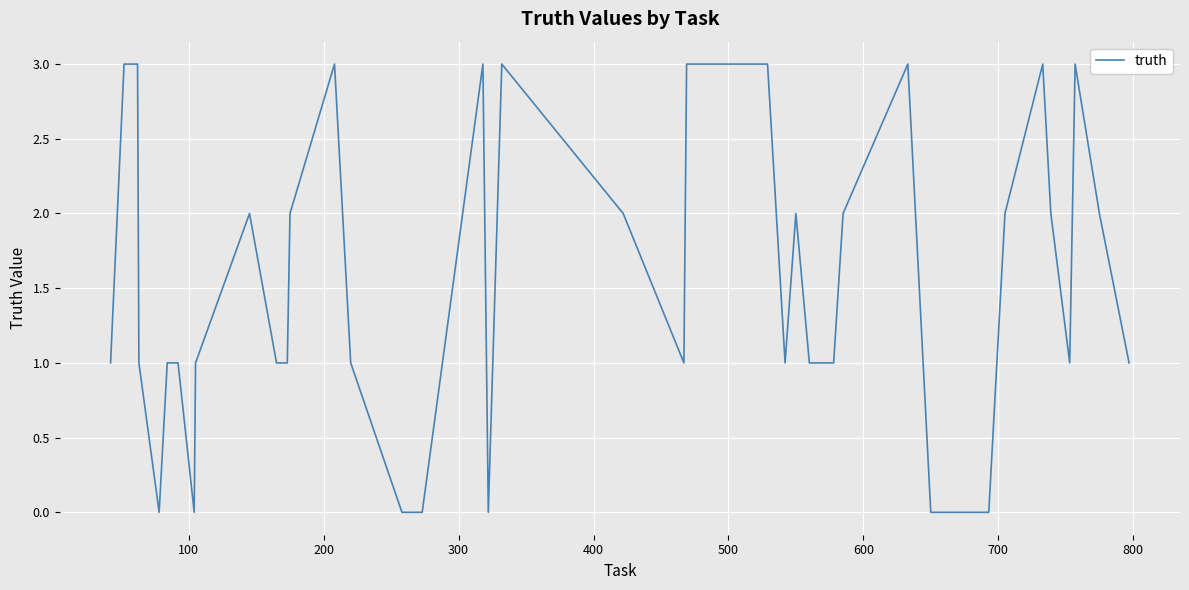

What is the greatest value displayed?

3